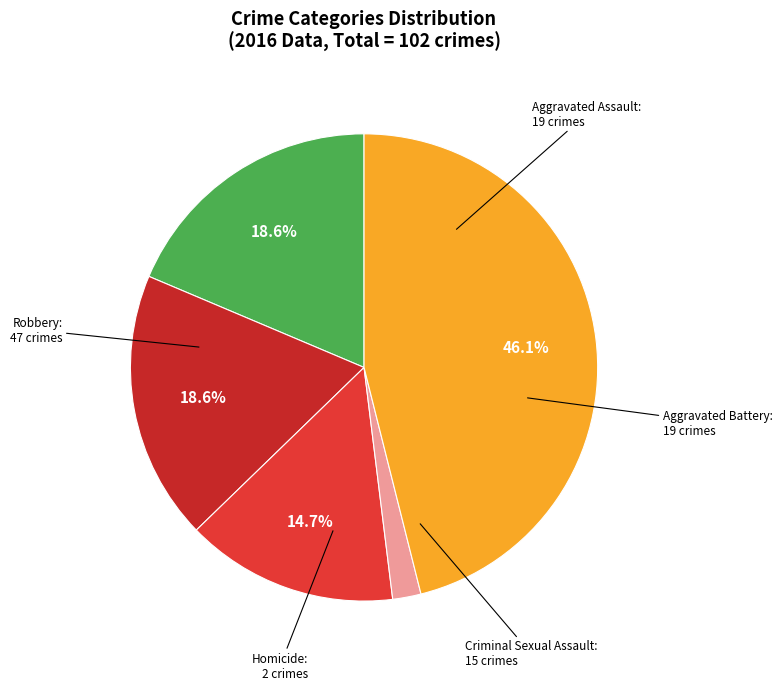

Between Robbery and Aggravated Assault, which is larger?

Robbery